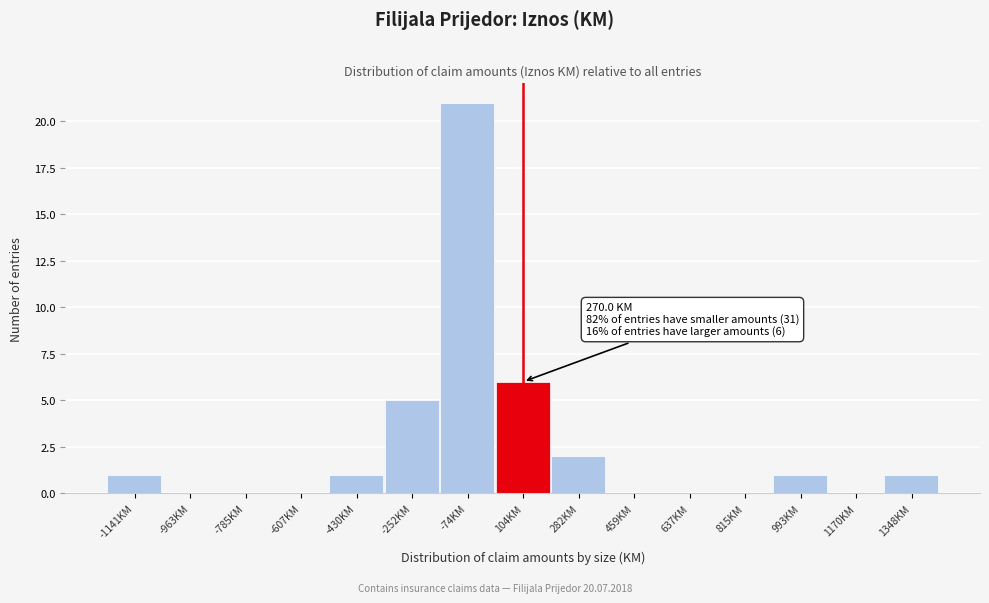

Reading right to left, extract all data points from this chart.

1348KM=1	1170KM=0	993KM=1	815KM=0	637KM=0	459KM=0	282KM=2	104KM=6	-74KM=21	-252KM=5	-430KM=1	-607KM=0	-785KM=0	-963KM=0	-1141KM=1